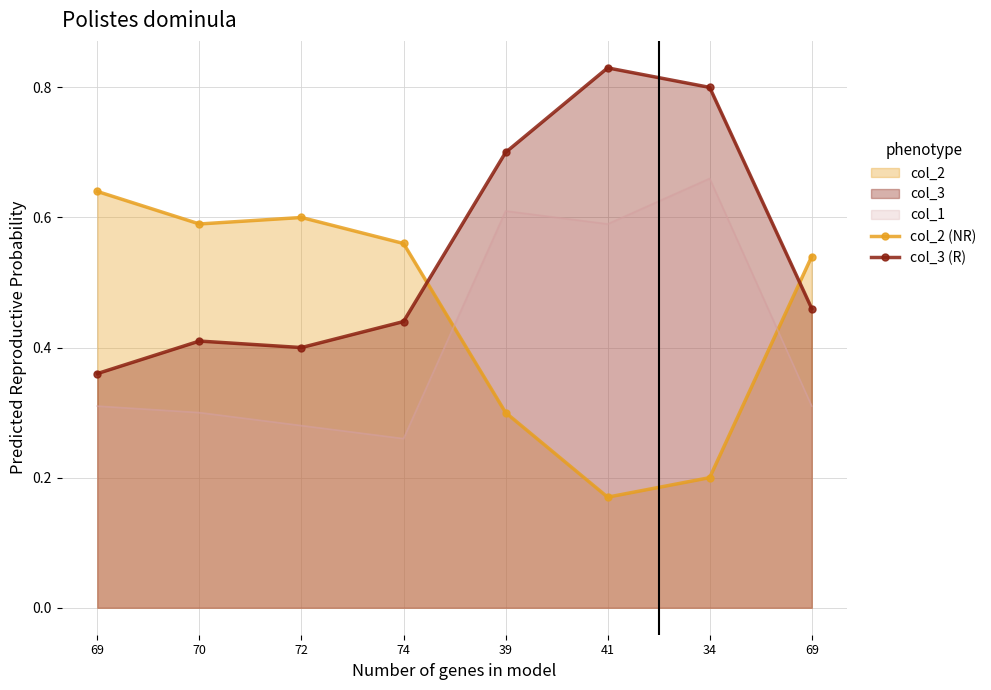

How many interior local valleys does the col_1 series have?

2